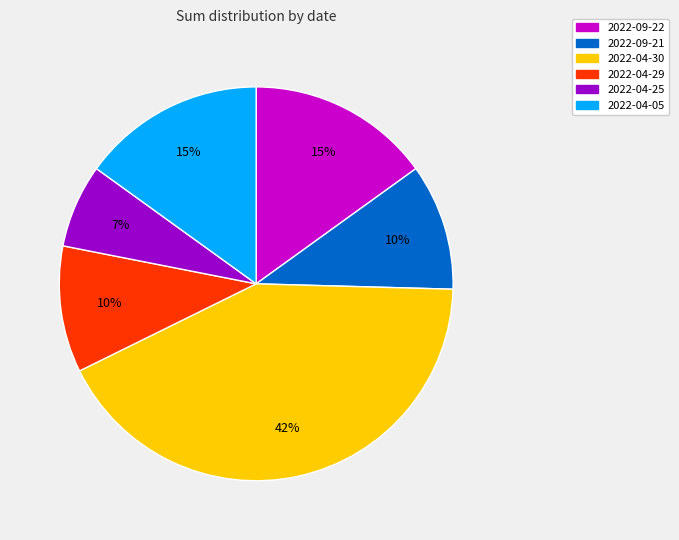

Which slice is the largest?

2022-04-30